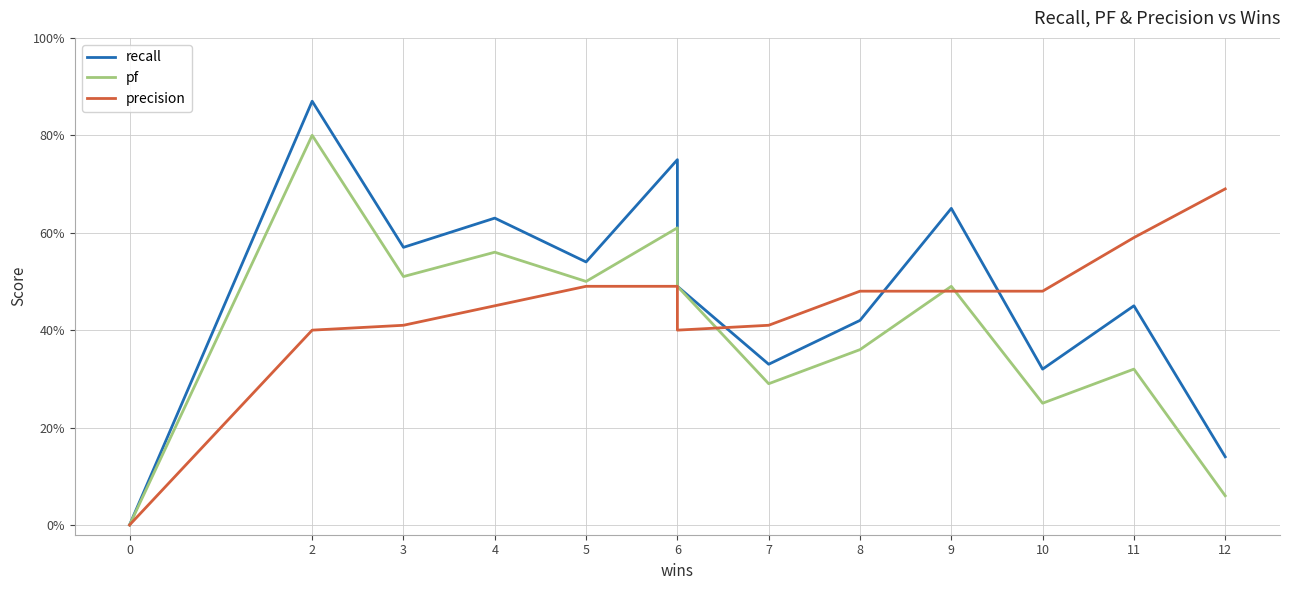

Count the precision values in the range 0 to 1.

14